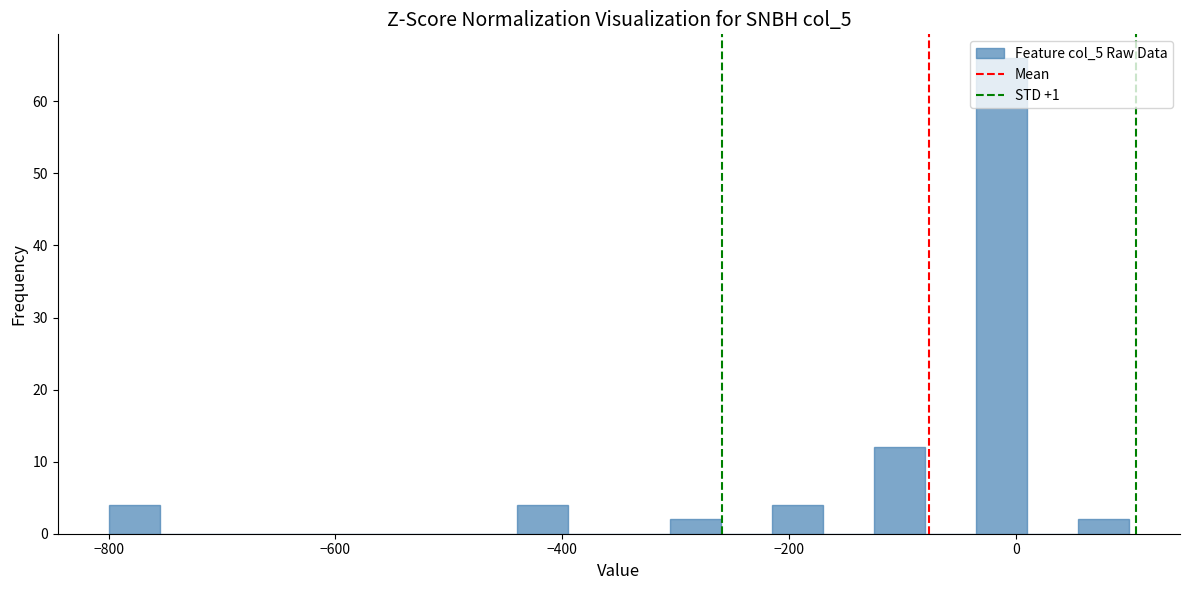

Read against the x-axis, roughly where is the centre of the tallest bar?

-20